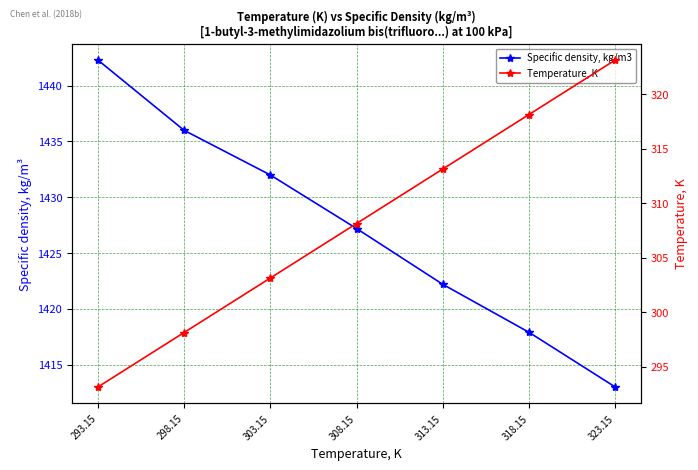

Reading left to right, transcribe all the data shown in this chart.

Specific density, kg/m3: 1442.3	1436.0	1432.0	1427.2	1422.2	1417.9	1413.0
Temperature, K: 293.1	298.1	303.1	308.1	313.1	318.1	323.1